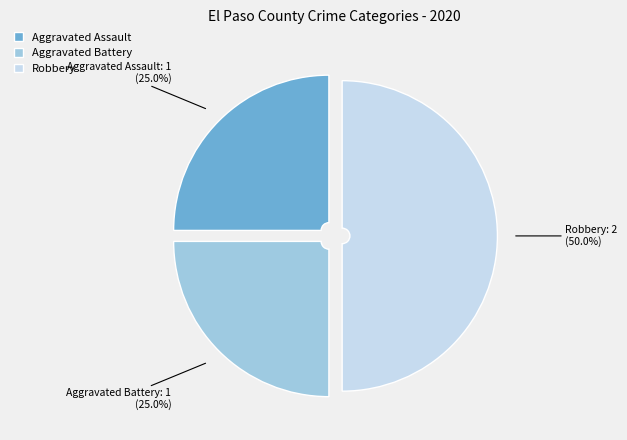

Does Aggravated Battery represent more than half of the total?

No